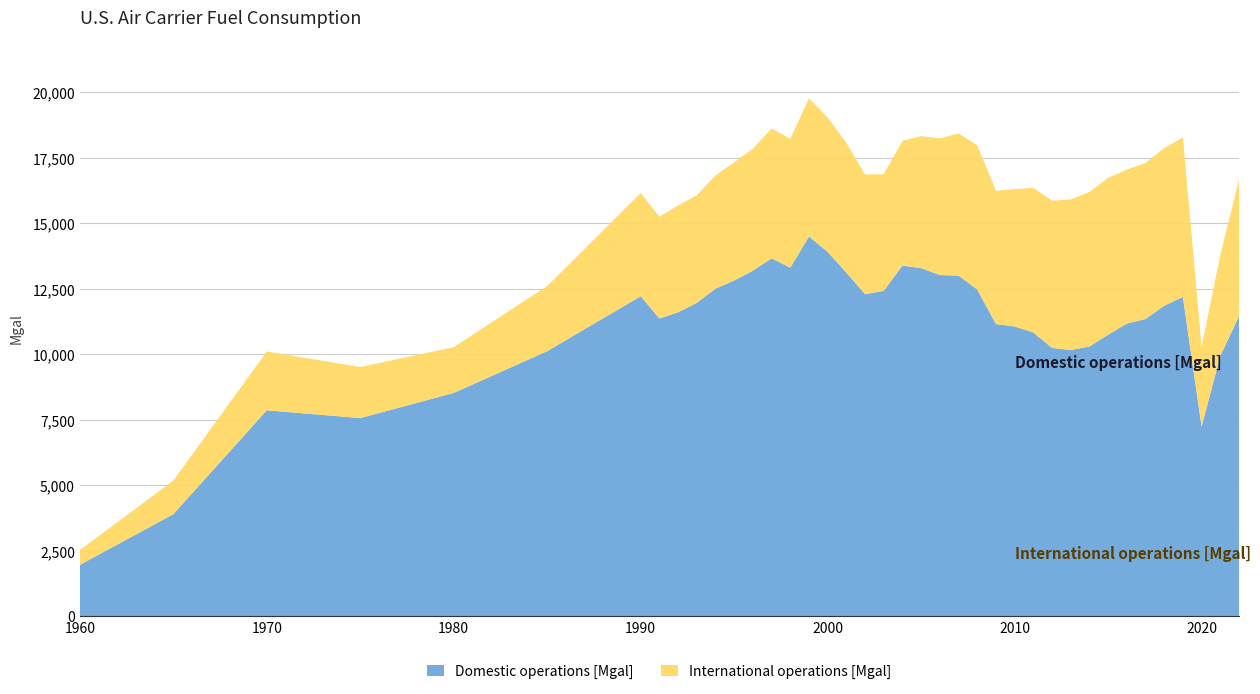

Reading left to right, list all the values displayed in this chart.

Domestic operations [Mgal]: 1960=1954.0	1965=3889.0	1970=7857.0	1975=7558.0	1980=8519.2	1985=10115.0	1990=12212.0	1991=11360.0	1992=11597.8	1993=11960.0	1994=12500.6	1995=12811.7	1996=13187.3	1997=13657.6	1998=13303.1	1999=14490.5	2000=13903.7	2001=13112.1	2002=12287.2	2003=12417.0	2004=13380.0	2005=13284.2	2006=13019.4	2007=12998.8	2008=12469.4	2009=11147.4	2010=11056.7	2011=10828.3	2012=10238.0	2013=10156.1	2014=10292.6	2015=10741.2	2016=11167.3	2017=11340.4	2018=11848.5	2019=12184.0	2020=7232.9	2021=9937.8	2022=11441.3
International operations [Mgal]: 1960=566.0	1965=1280.0	1970=2243.0	1975=1949.0	1980=1747.3	1985=2487.9	1990=3937.7	1991=3887.9	1992=4079.2	1993=4111.8	1994=4325.4	1995=4511.4	1996=4658.1	1997=4961.6	1998=4915.5	1999=5276.5	2000=5122.5	2001=4955.6	2002=4571.6	2003=4451.0	2004=4764.7	2005=5040.3	2006=5220.3	2007=5428.0	2008=5508.9	2009=5086.6	2010=5246.5	2011=5521.0	2012=5621.2	2013=5748.6	2014=5899.5	2015=5988.3	2016=5877.3	2017=5954.8	2018=6020.1	2019=6085.1	2020=3046.7	2021=3847.6	2022=5216.6